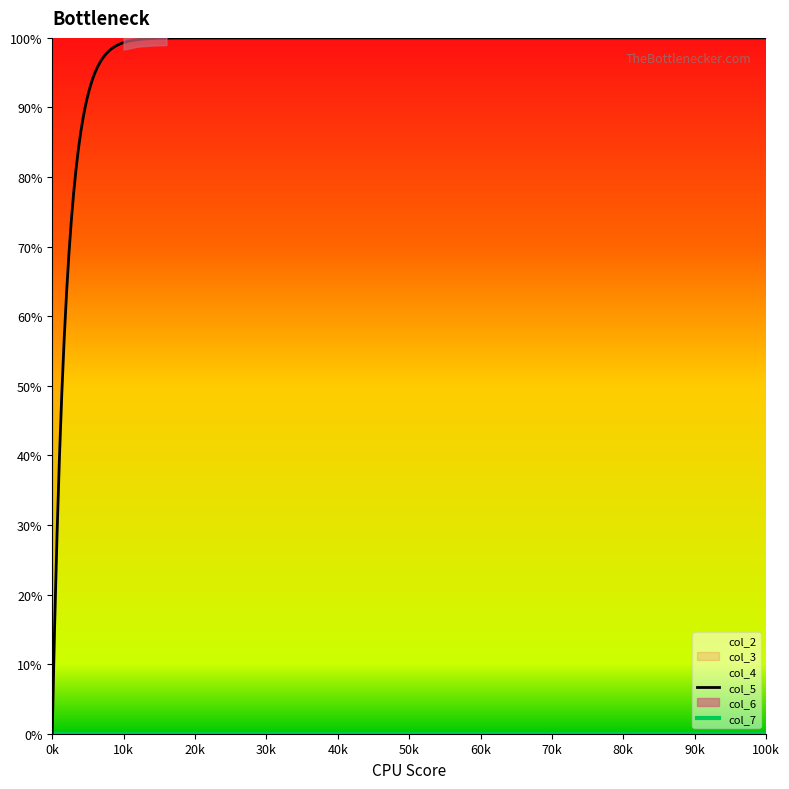

True or false: col_3 and col_5 intersect in this chart.

False